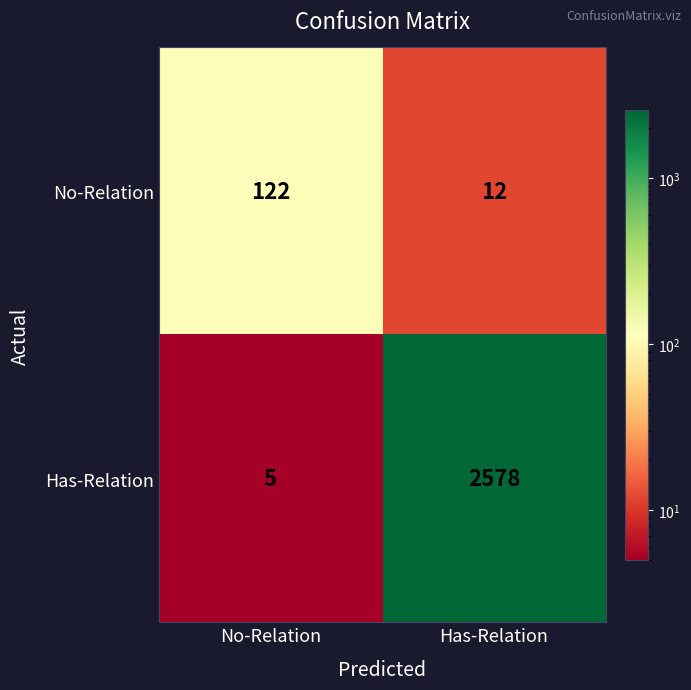

What is the approximate value of No-Relation at No-Relation, to the nearest 5?

120